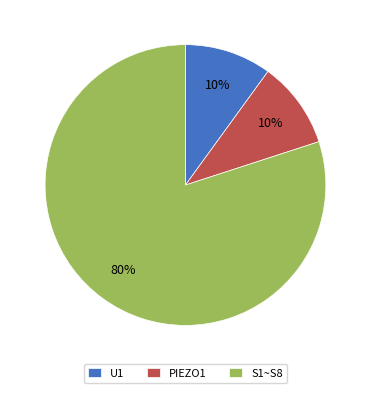

What is the largest slice in the pie chart?

S1~S8